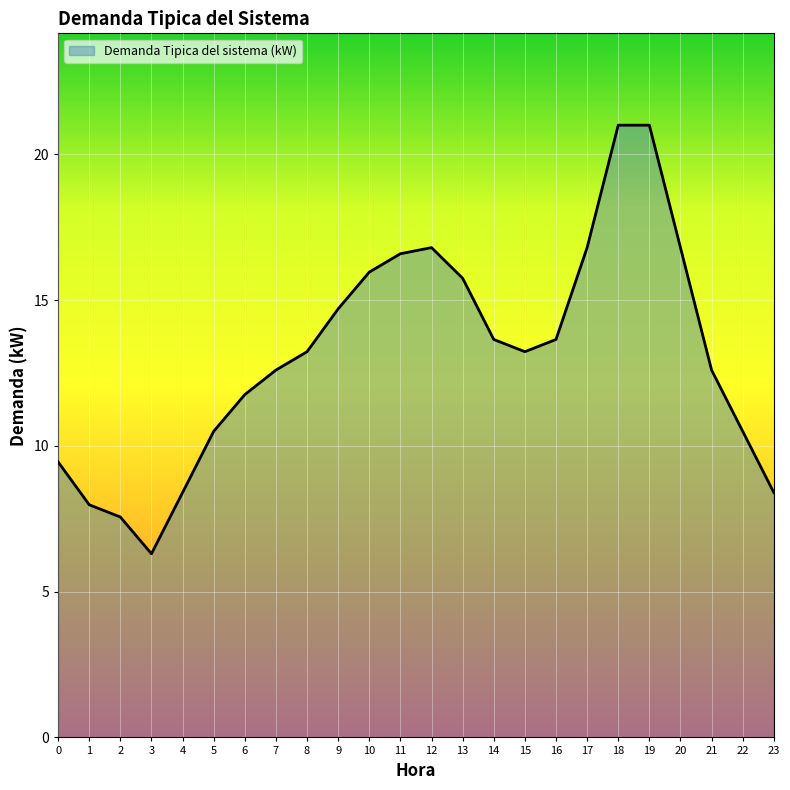

What is the maximum value shown in the chart?

21.0